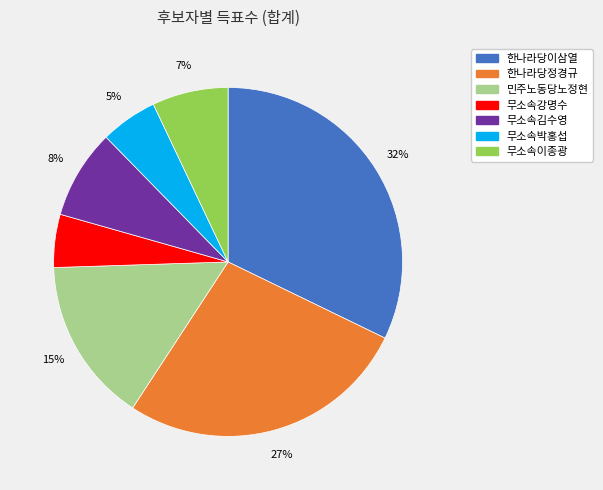

Is there any slice that represents more than half of the pie?

No